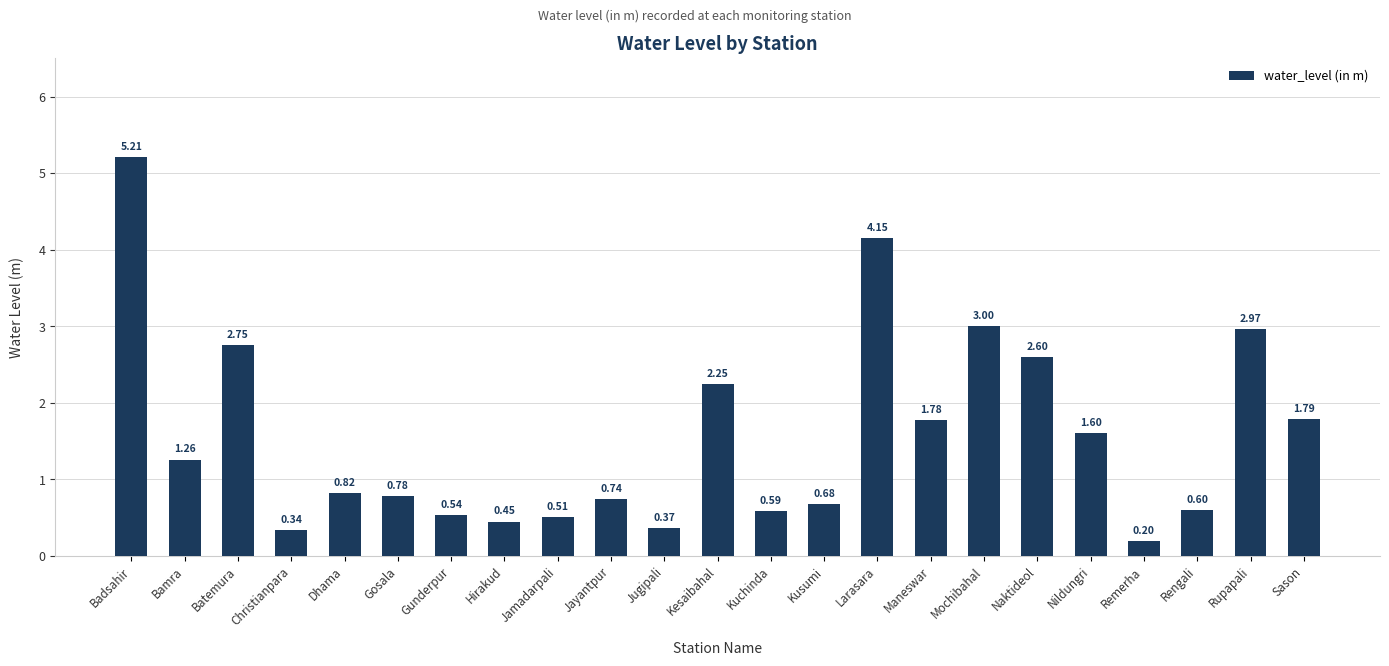

Where is the data nearest to the value 2?

Sason